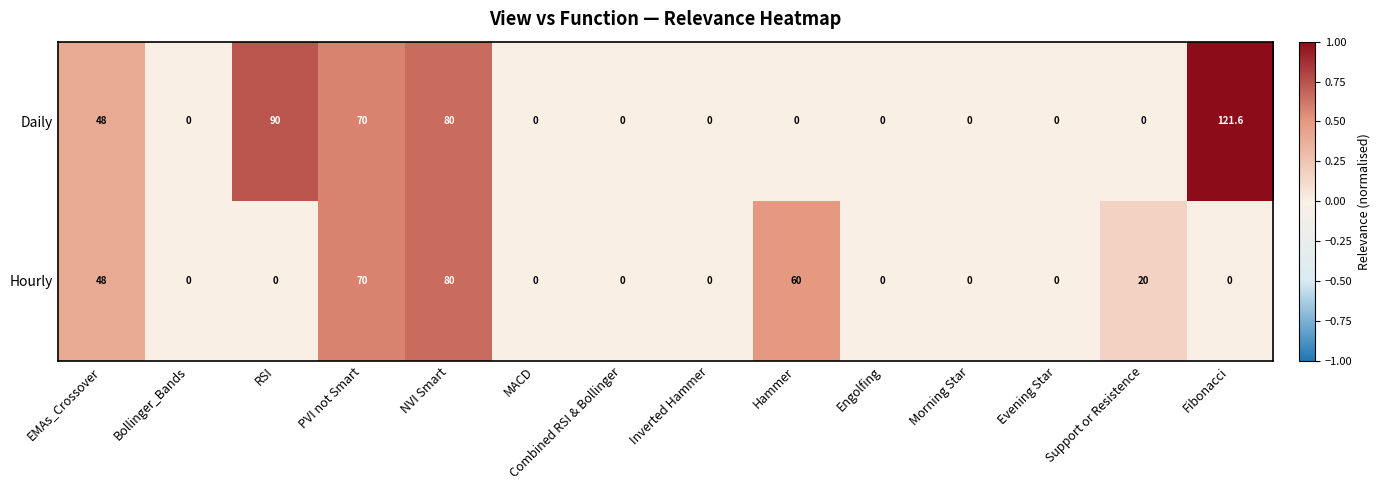

Rank the series by their maximum value, from lowest to highest.

Hourly, Daily